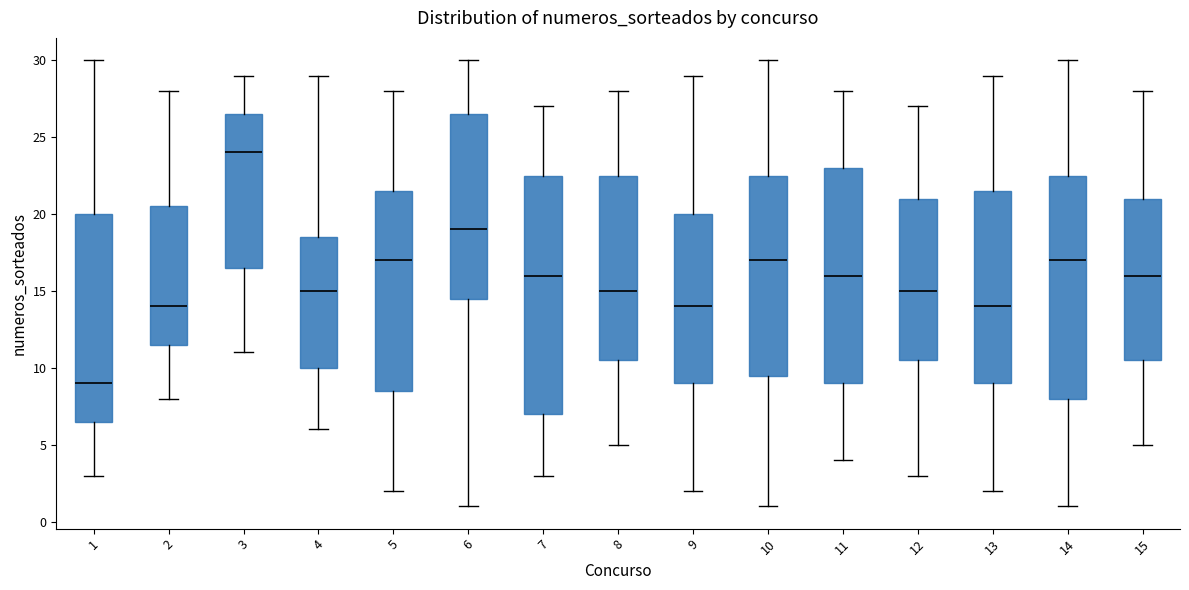

Comparing the boxes themselves (not the whiskers), which one is the tallest?

7